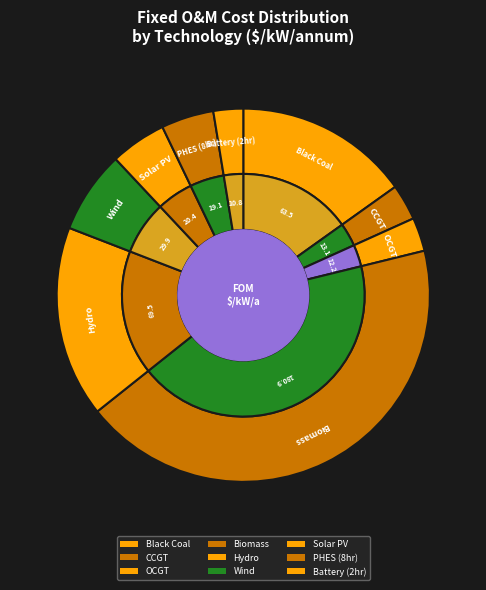

How many slices are in this pie chart?

9